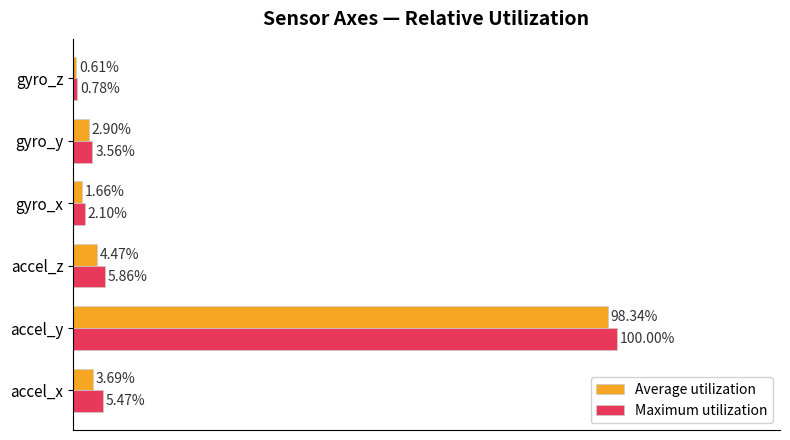

Rank the series by their average value, from highest to lowest.

Maximum utilization, Average utilization